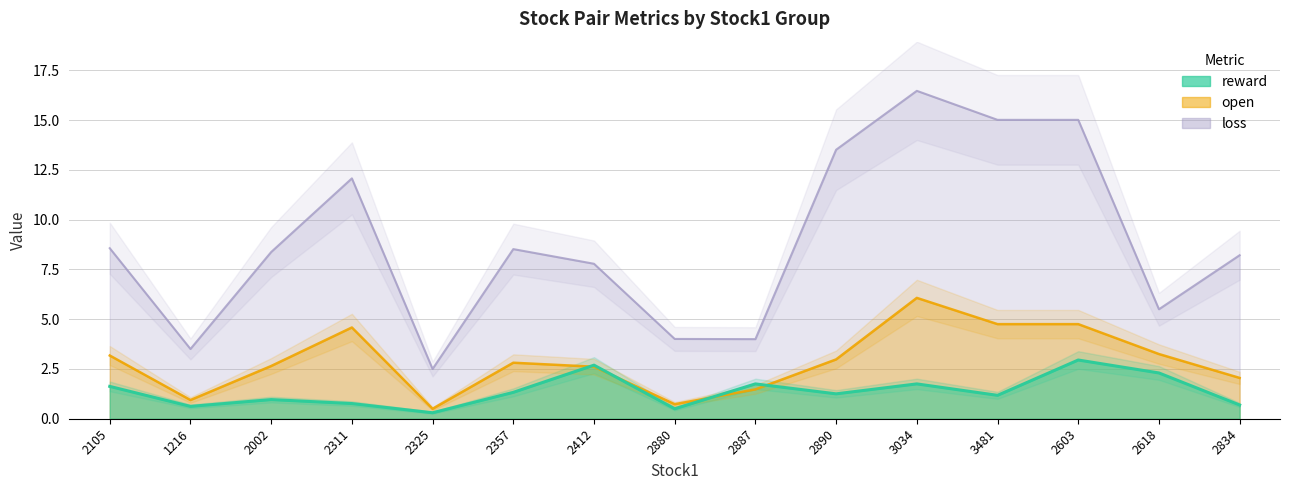

Which series ends up on top after the final intersection of reward and open?

open